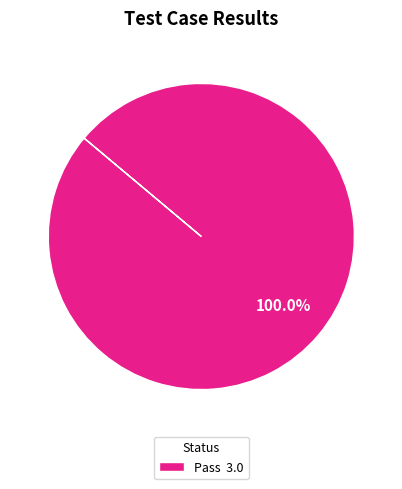

Which slice represents more than half of the pie?

Pass 3.0